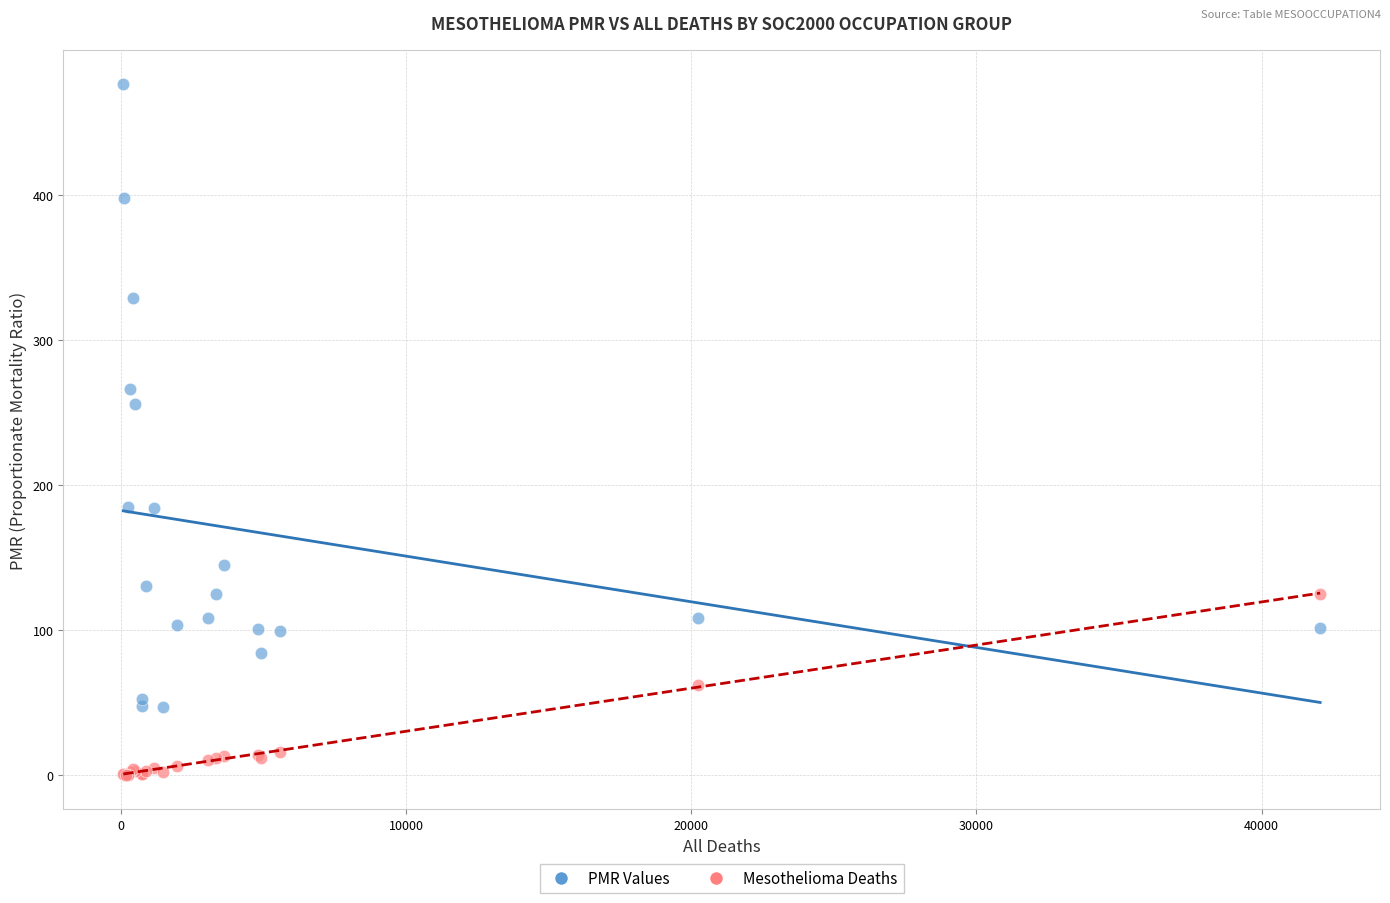

Across all series, what Y value is closest to 238?

255.7